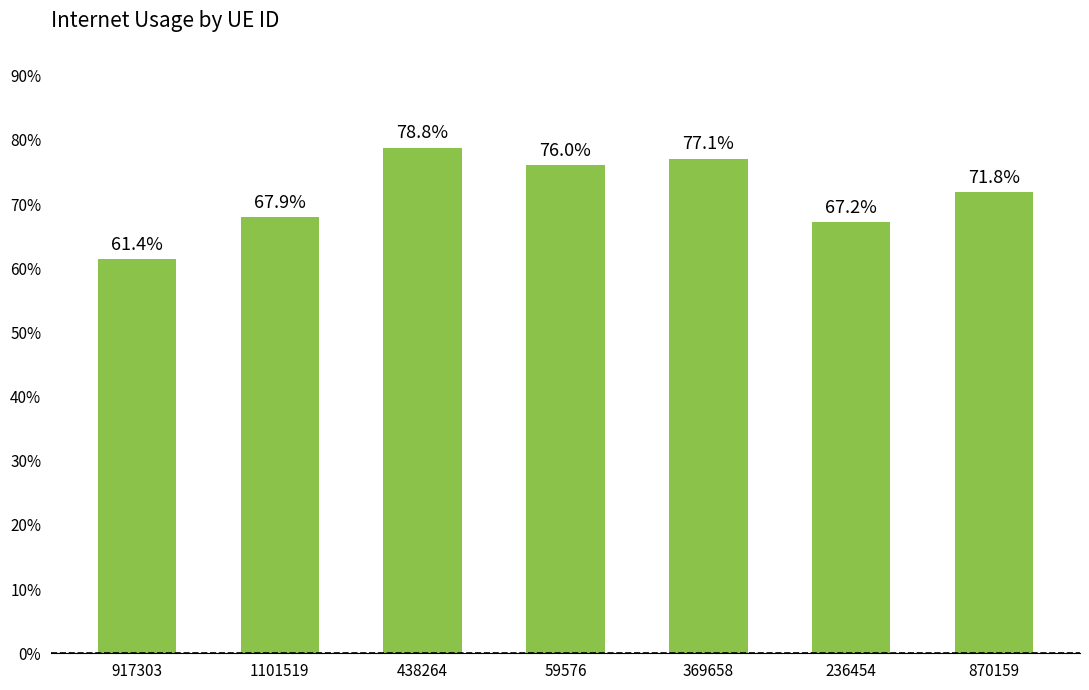

The value at 236454 is 1.2. True or false?

False